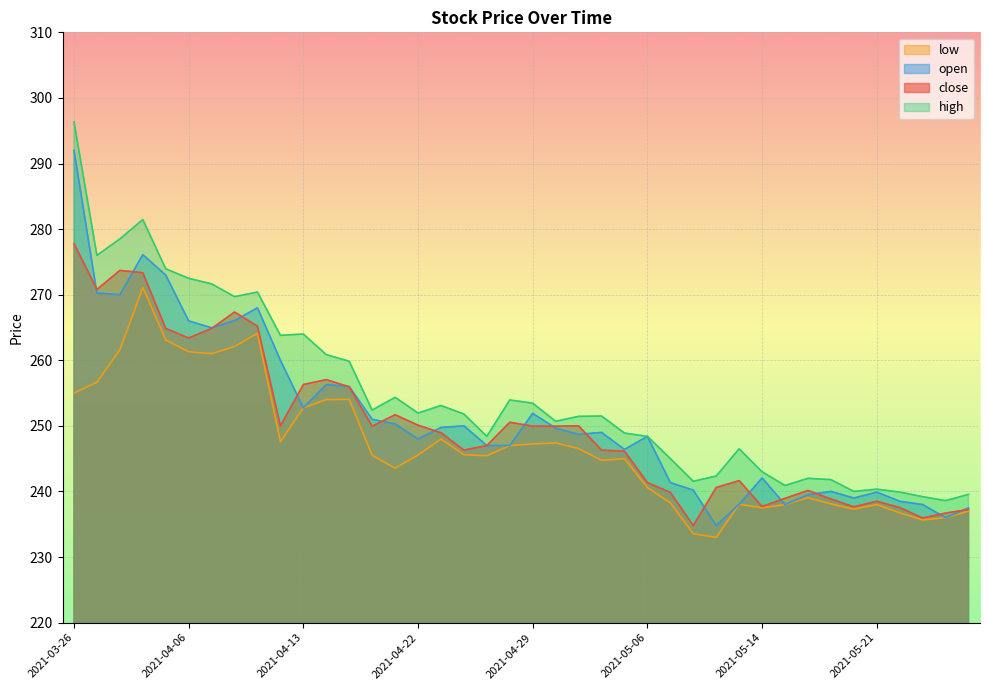

What is the label of the 36th point from the right?

2021-04-05